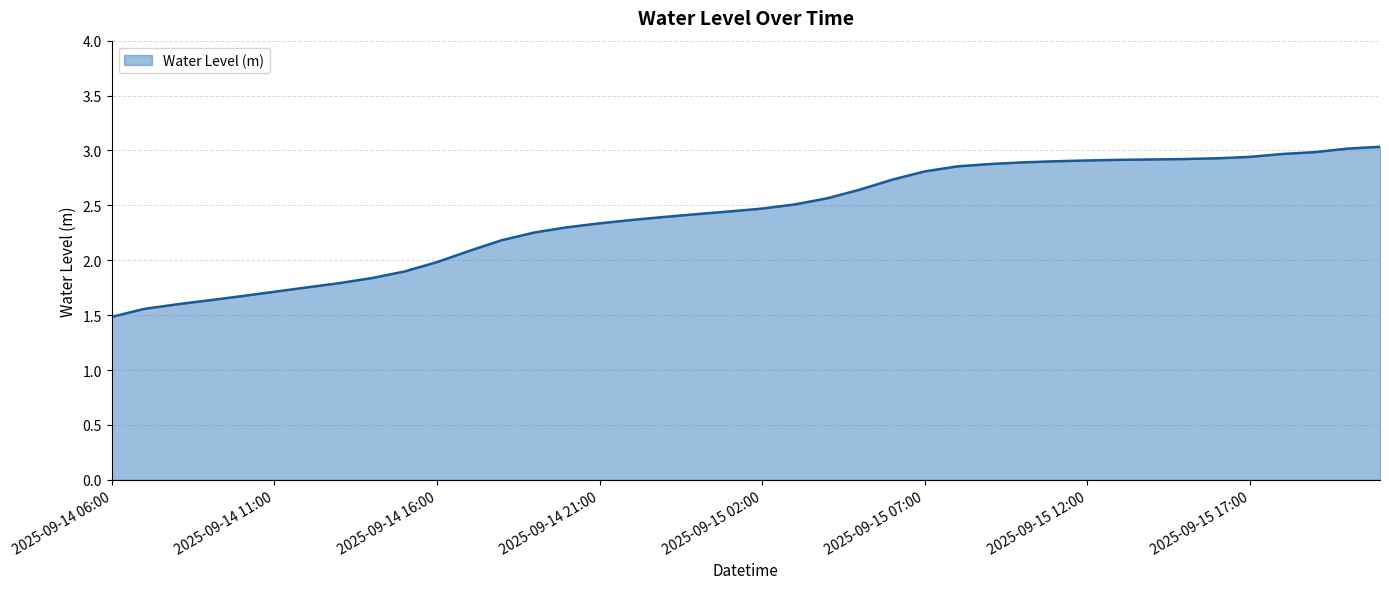

What is the difference between the maximum and minimum values?

1.5